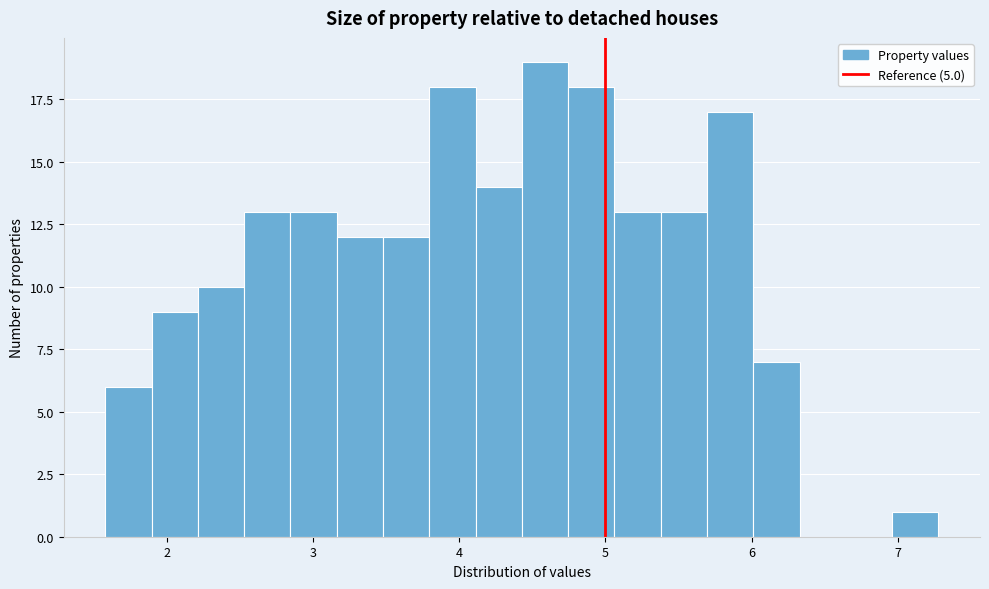

Read against the x-axis, roughly where is the centre of the tallest bar?

4.6